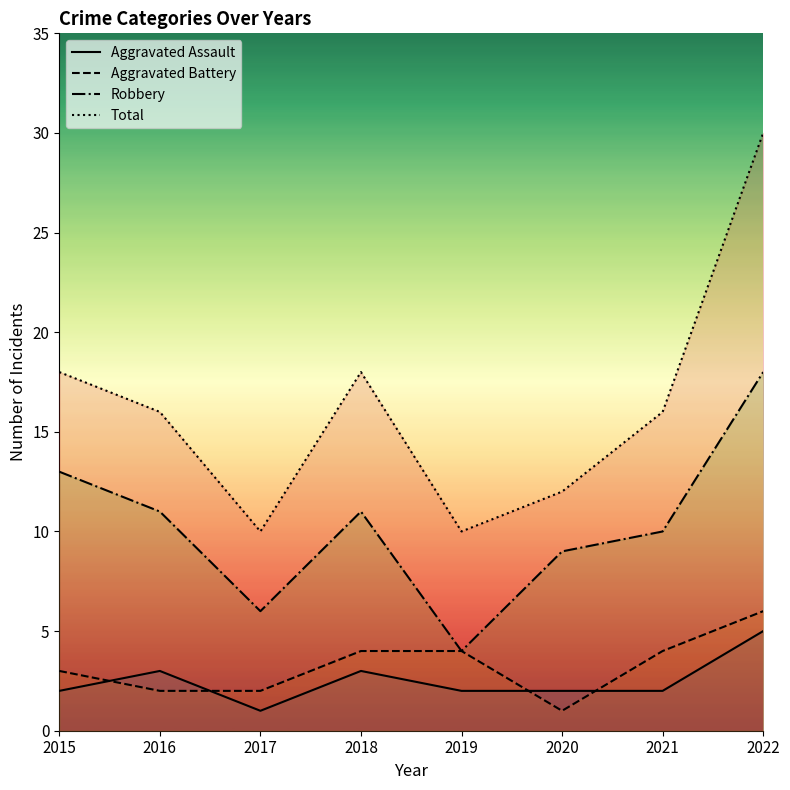

Which series has the widest spread of values?

Total